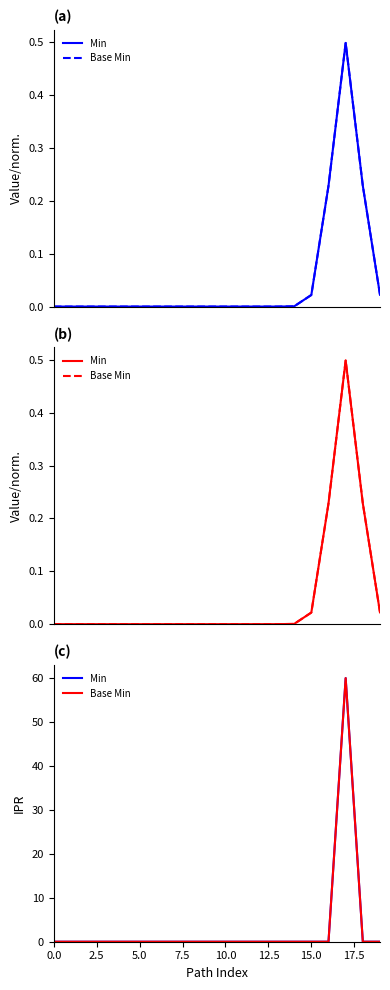

Rank the series by their maximum value, from lowest to highest.

Min, Base Min